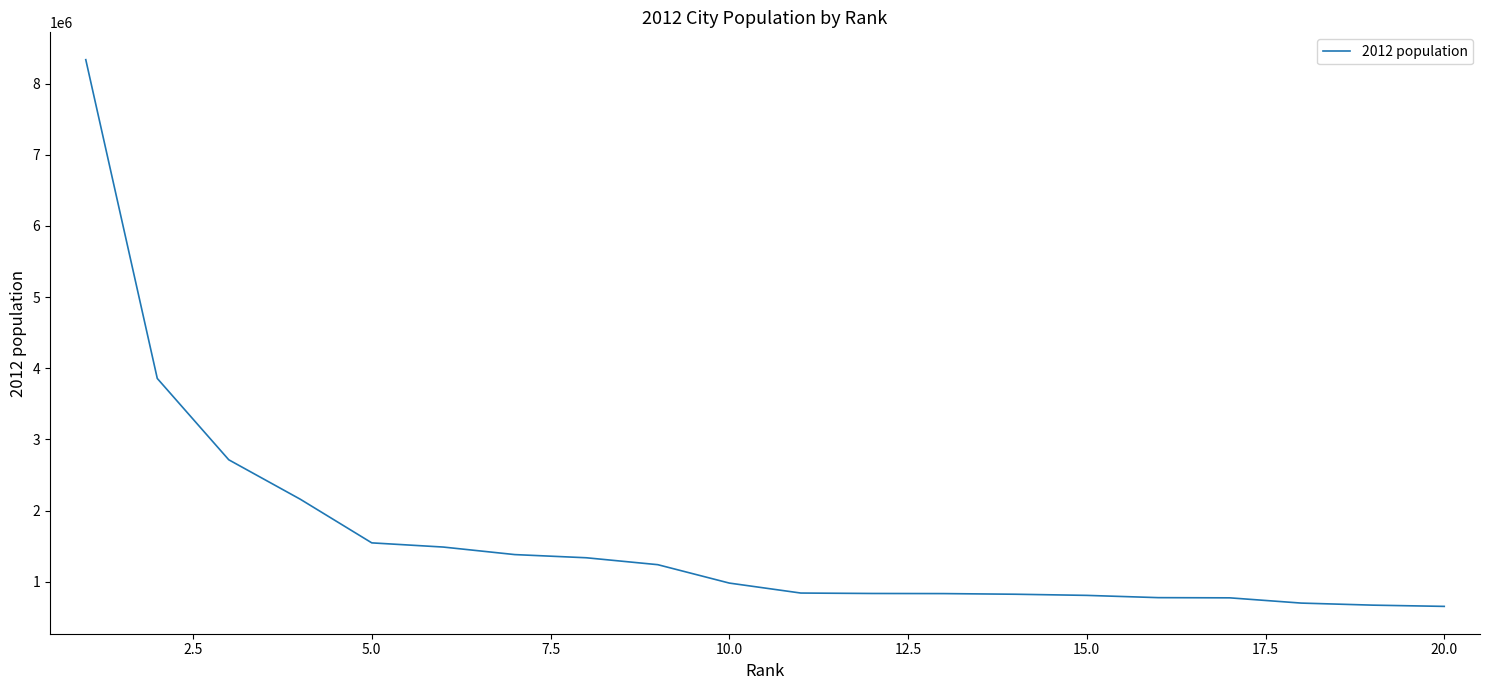

Is this an area chart (filled region under the line)?

No